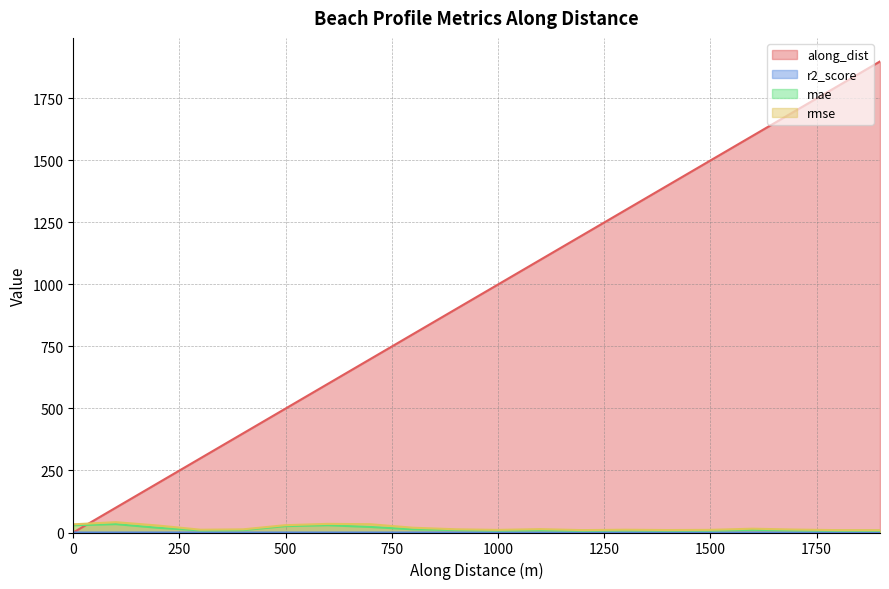

Between 300.0000000012025 and 599.1656790002991, which series saw the biggest shift?

along_dist